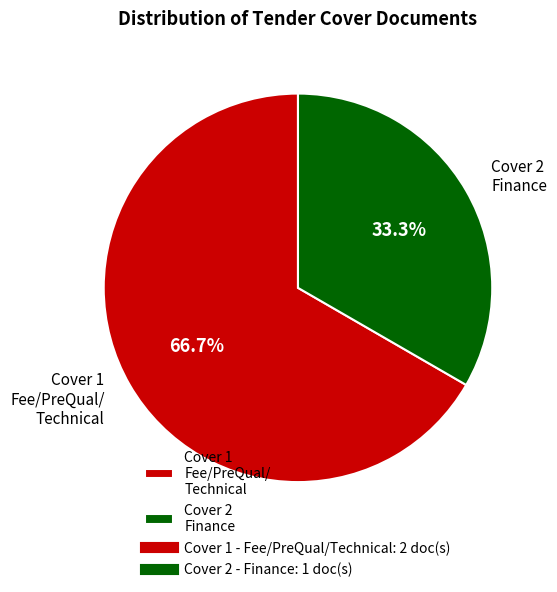

What percentage do Cover 1 Fee/PreQual/ Technical and Cover 2 Finance together represent?

100.0%